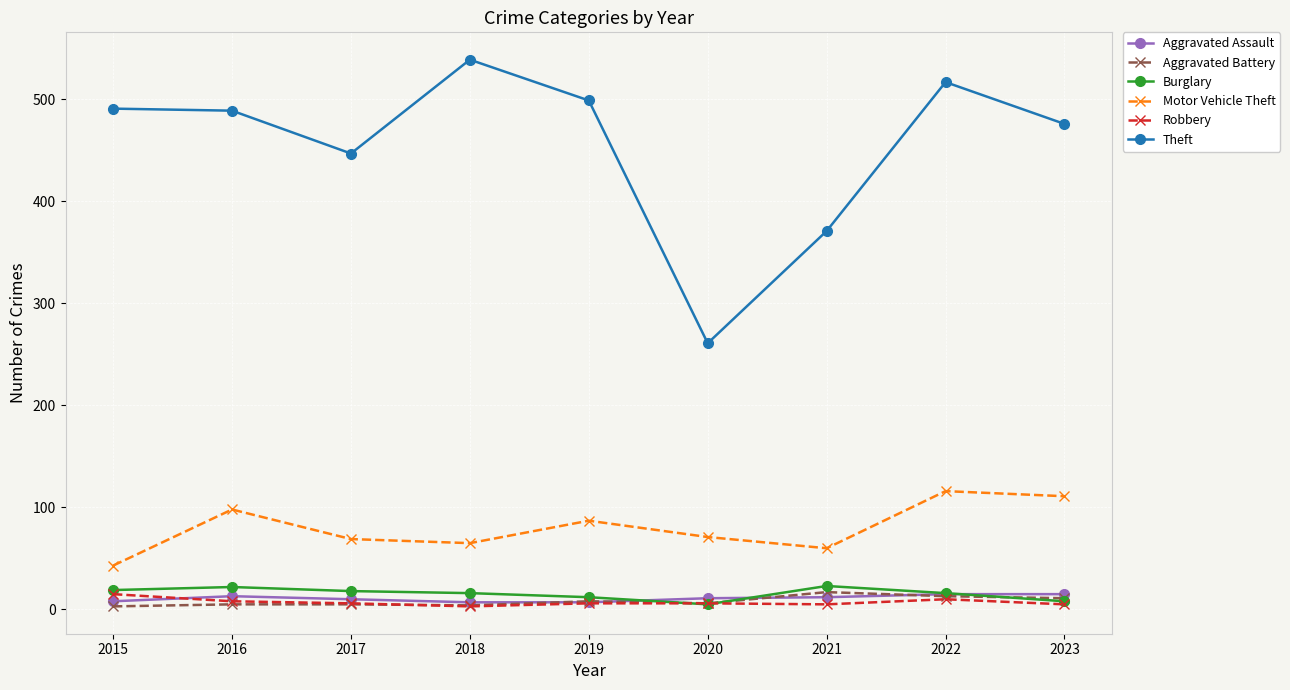

At how many categories does at least one series exceed 218?

9